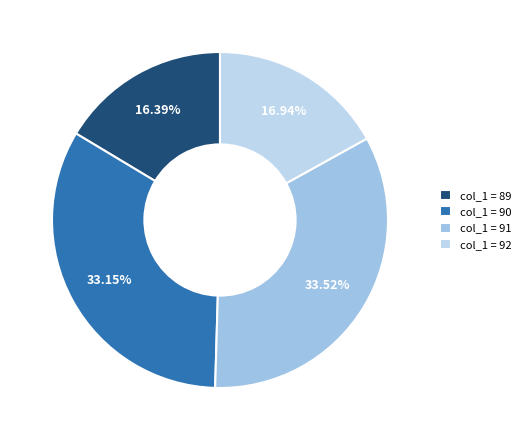

What is the smallest slice in the pie chart?

col_1 = 89